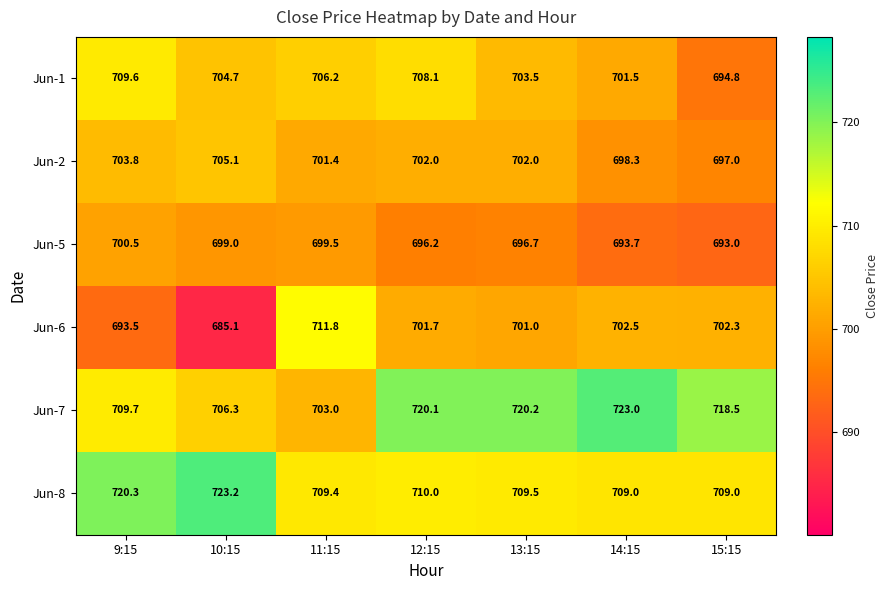

What is the average value of the Jun-8 series?

712.9